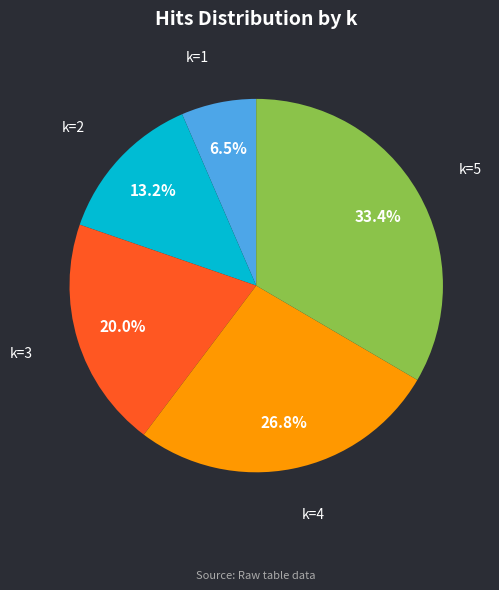

Which category has the biggest portion of the pie?

k=5